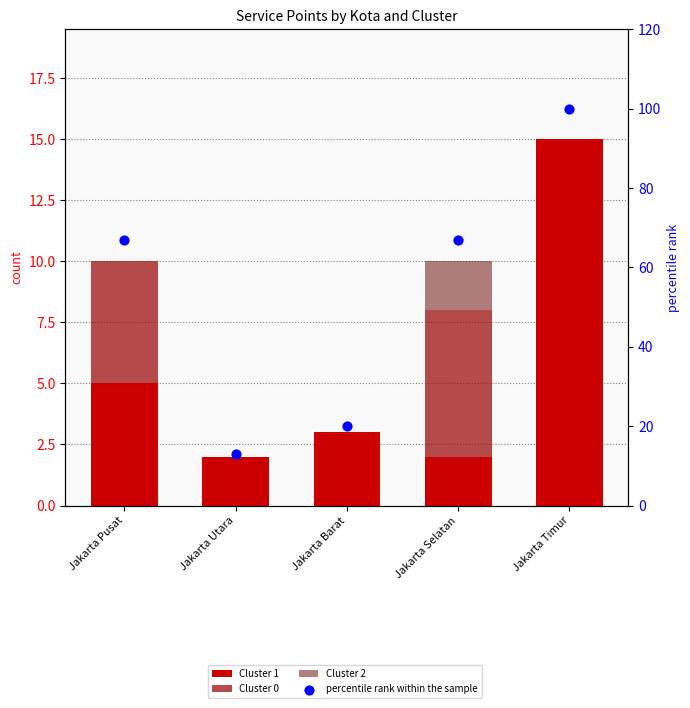

Which series reaches the minimum Y coordinate?

Cluster 0